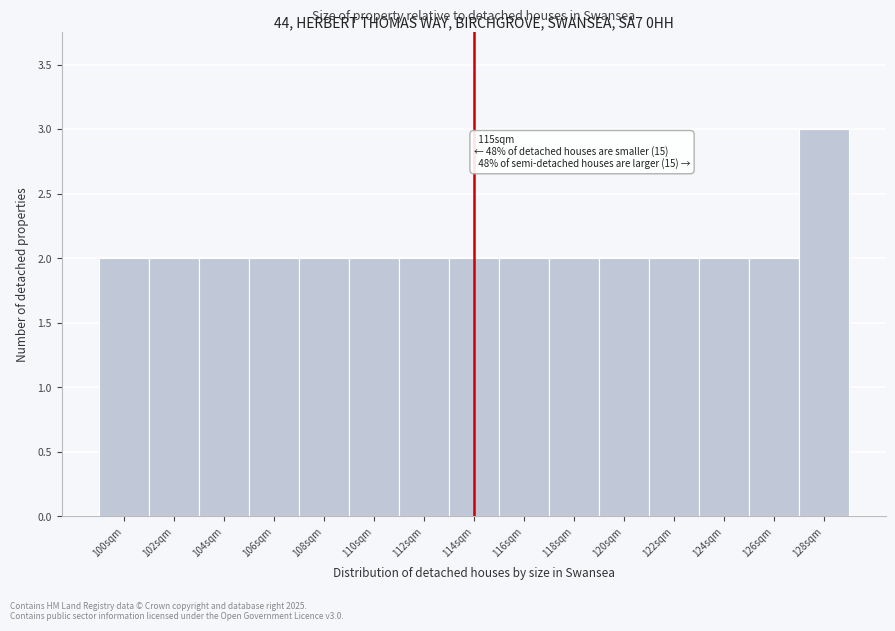

Reading left to right, transcribe all the data shown in this chart.

2	2	2	2	2	2	2	2	2	2	2	2	2	2	3